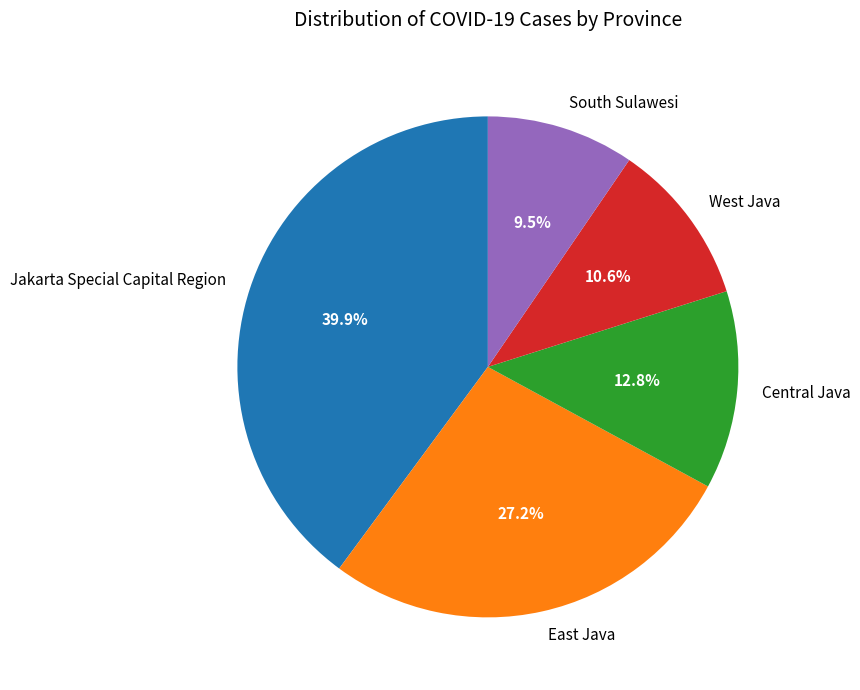

To the nearest percent, what percentage of the pie is Central Java?

13%